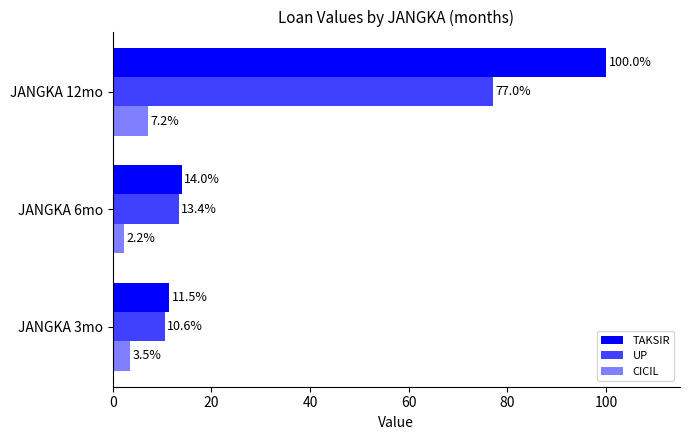

What is the value of the CICIL bar at the 3rd from the left?

7.2